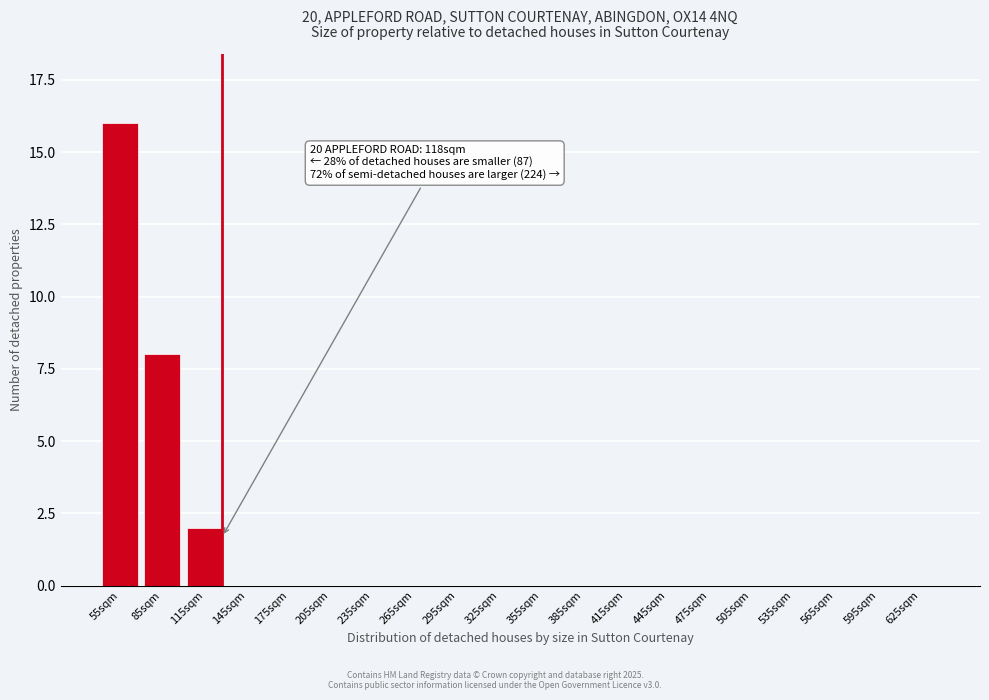

Reading right to left, what are all the values shown in this chart?

625sqm=0	595sqm=0	565sqm=0	535sqm=0	505sqm=0	475sqm=0	445sqm=0	415sqm=0	385sqm=0	355sqm=0	325sqm=0	295sqm=0	265sqm=0	235sqm=0	205sqm=0	175sqm=0	145sqm=0	115sqm=2	85sqm=8	55sqm=16